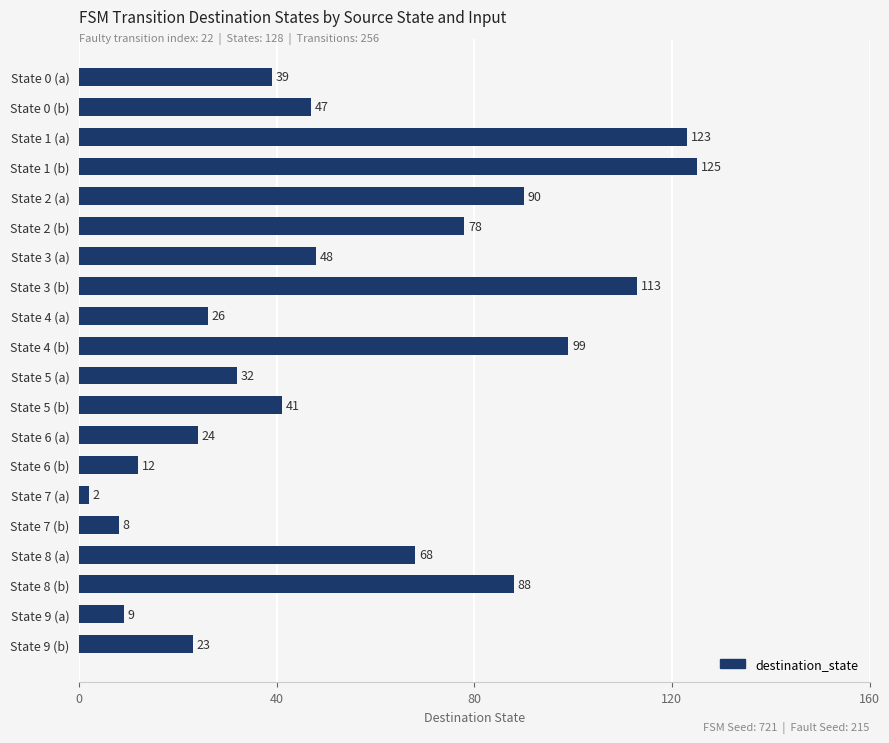

What position from the top is State 2 (b)?

6